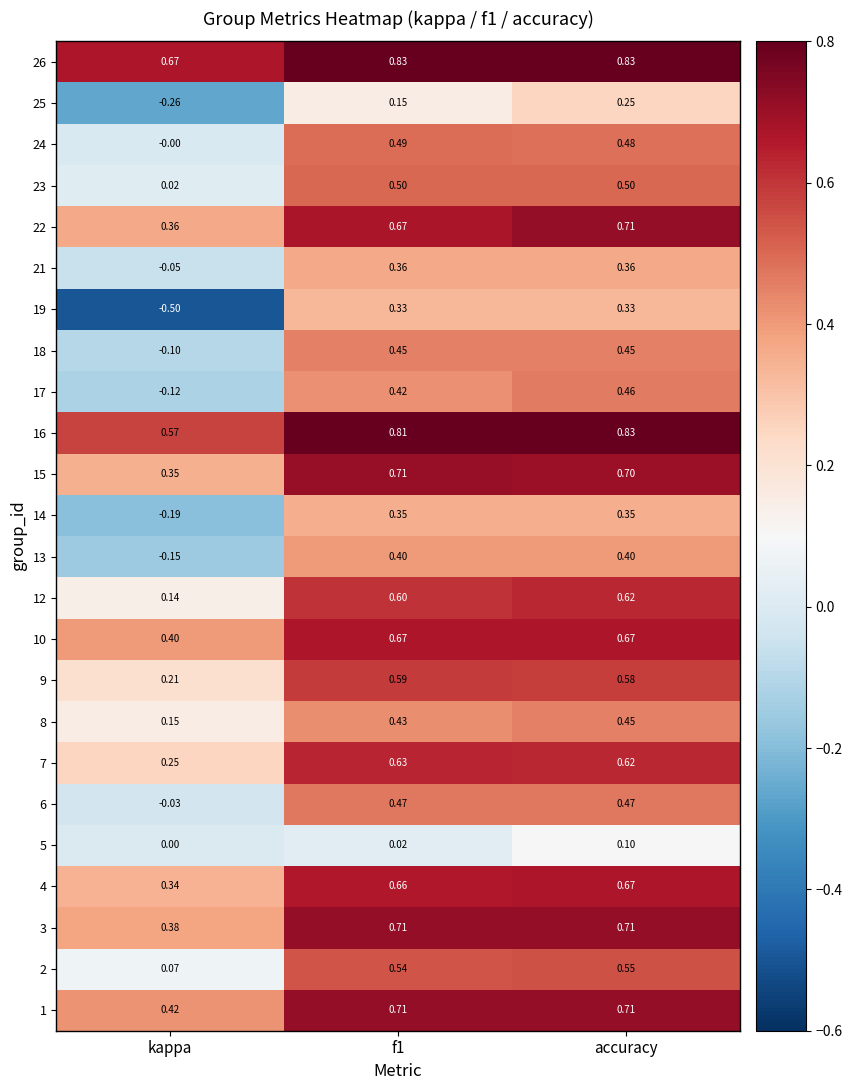

Where is 5 nearest to the value 0?

kappa